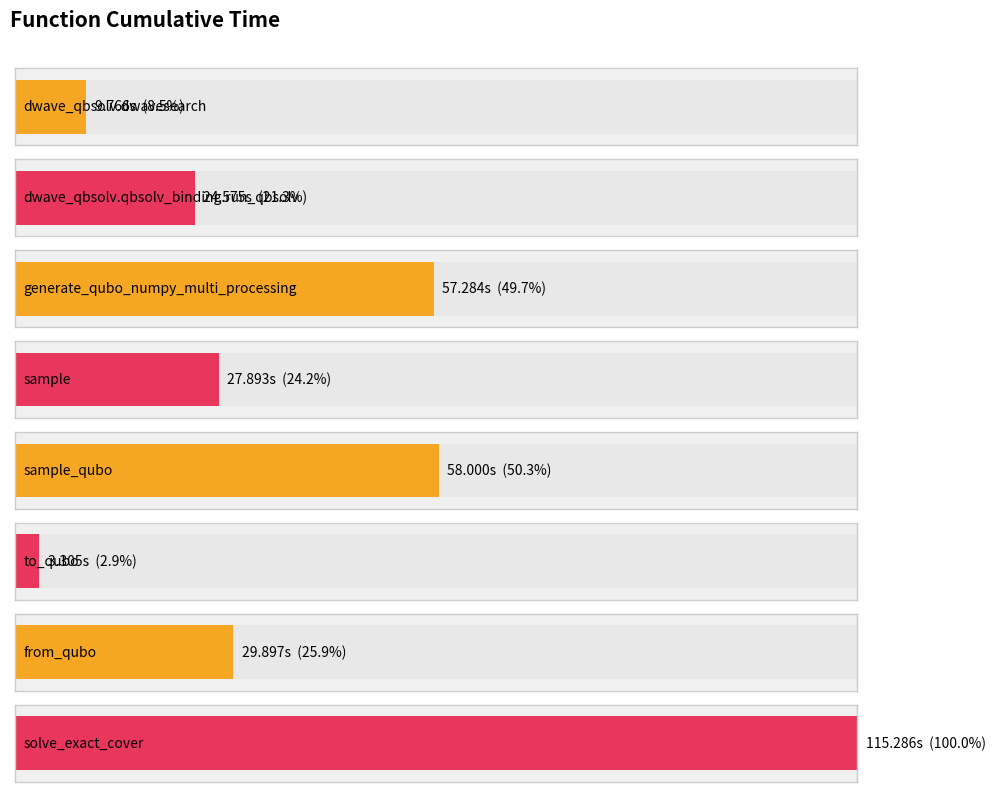

Approximately how many times larger is the value at solve_exact_cover compared to to_qubo?

34.9